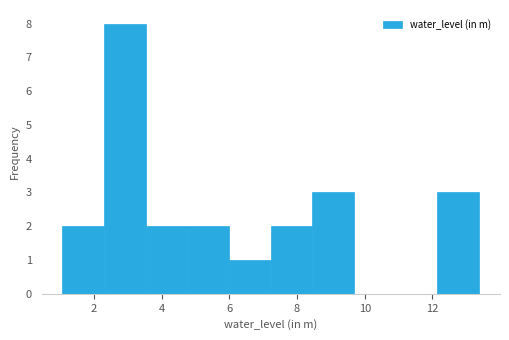

How tall is the bar that spans 8.4 to 9.6 on the x-axis? Neither the bar edges nor the heights are printed on the chart, so give them approximately, as read against the axes.

3